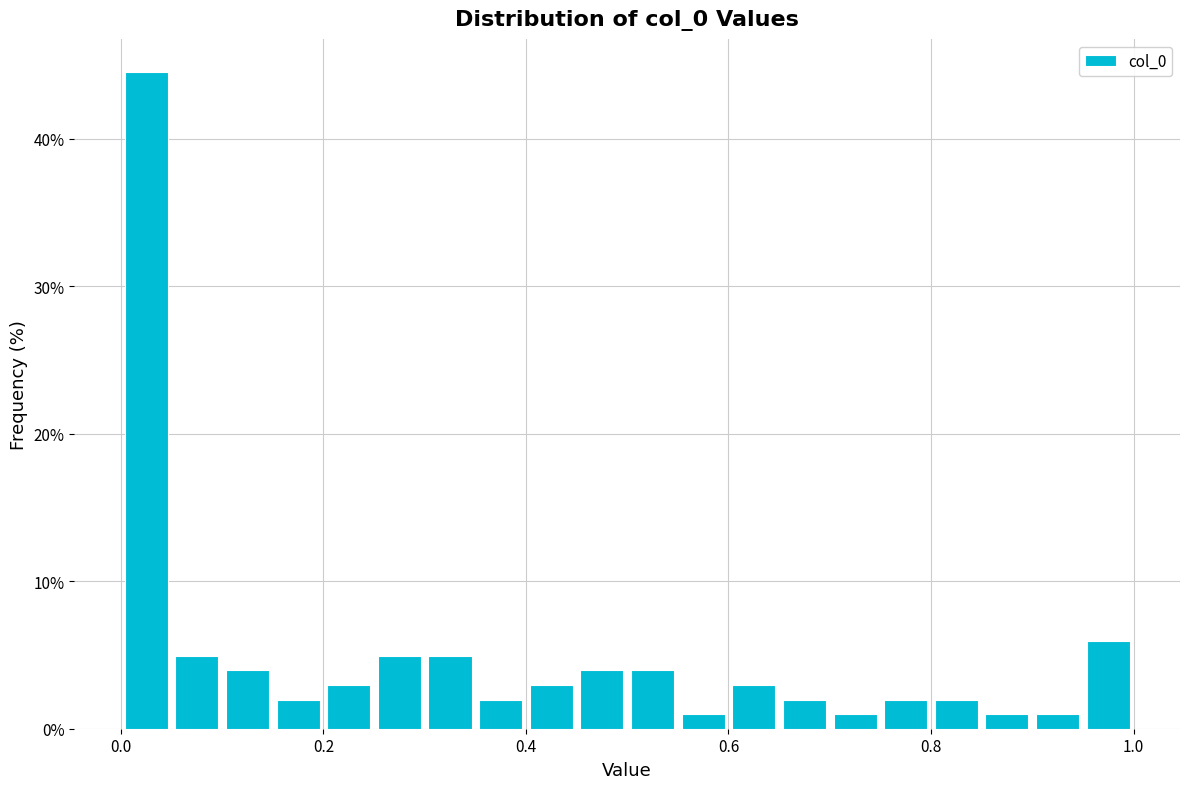

Read against the x-axis, roughly where is the centre of the tallest bar?

0.02